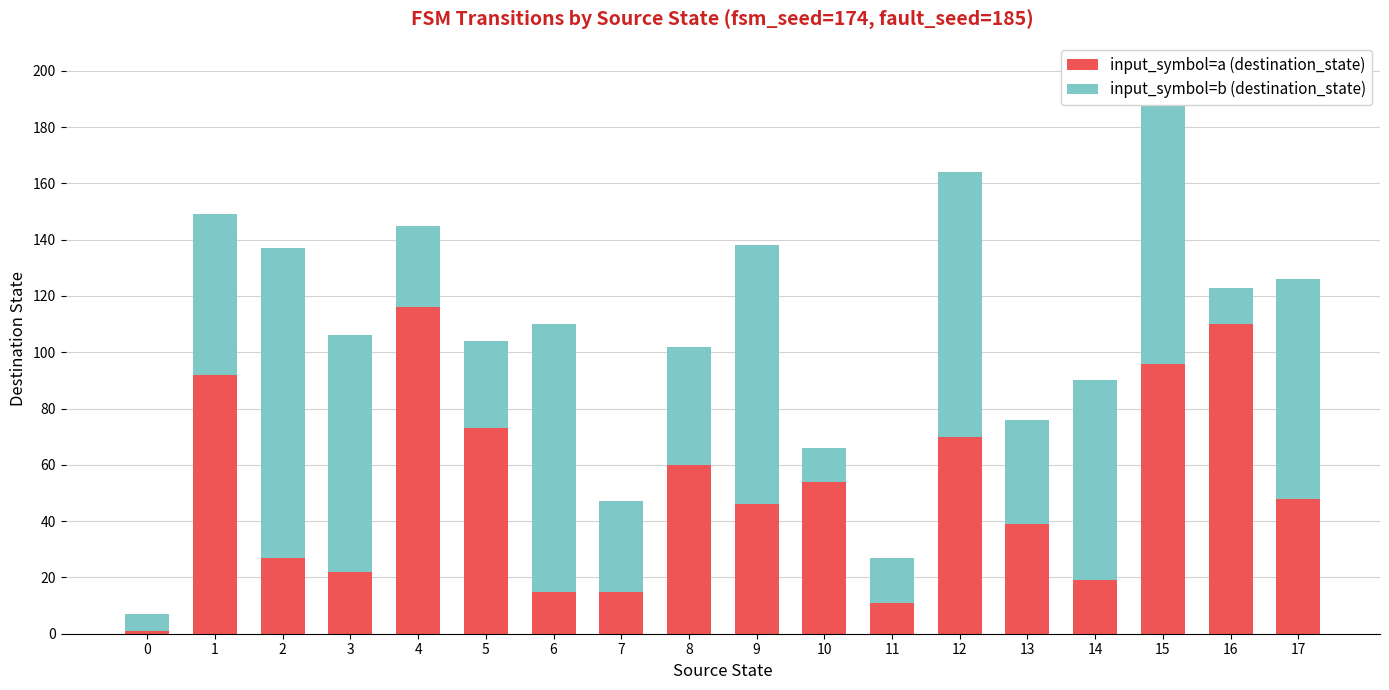

Does the chart contain stacked bars?

Yes